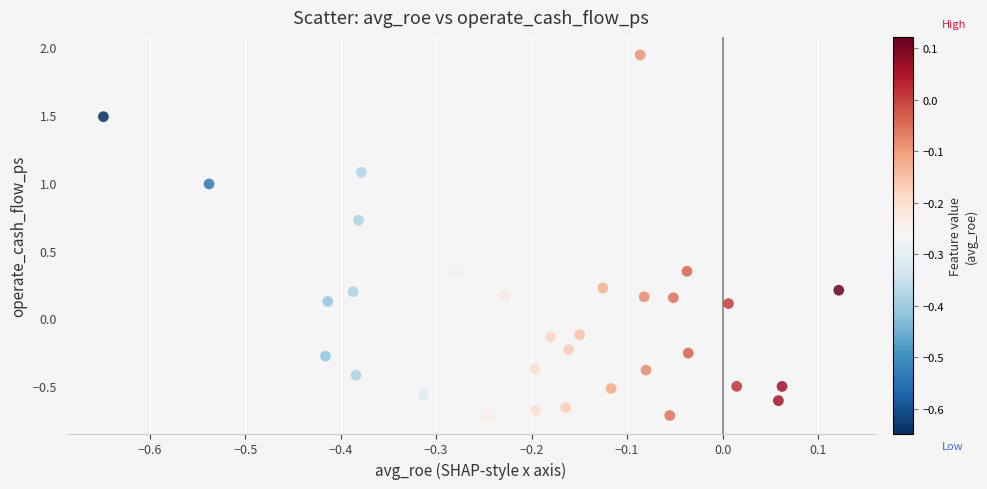

What is the range of Y values (max minus min)?

2.7